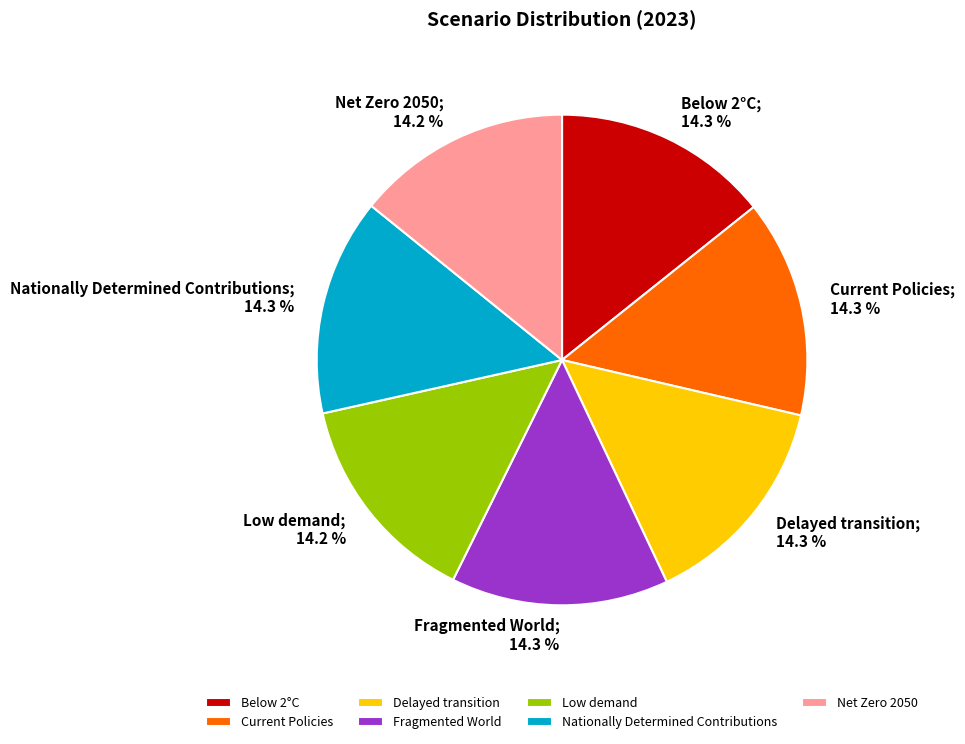

Does Low demand account for over 50% of the chart?

No